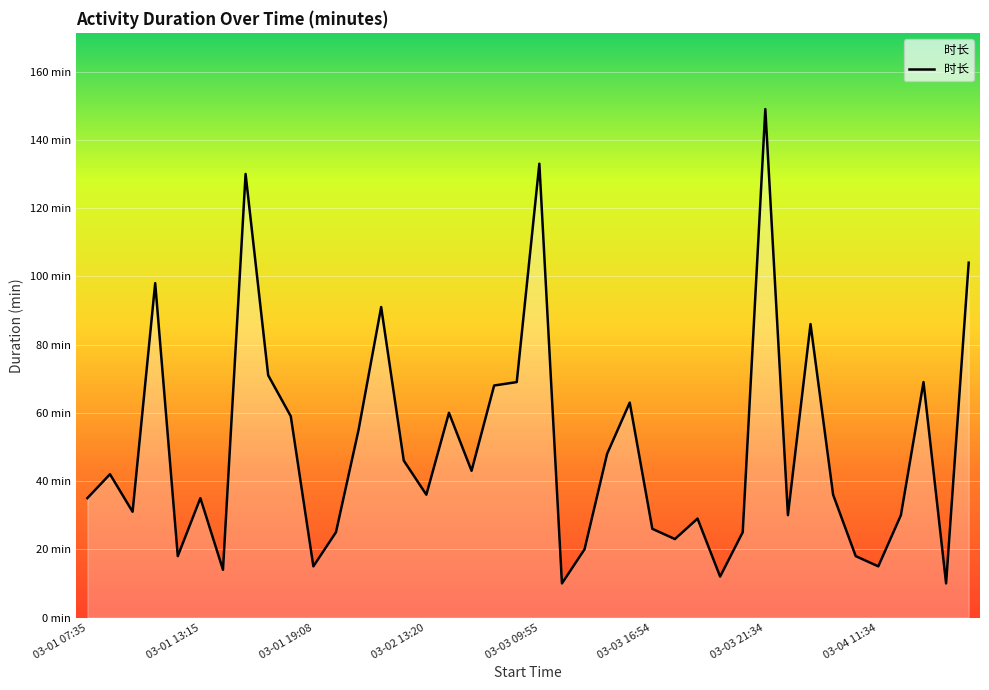

Reading right to left, what are all the values shown in this chart?

104	10	69	30	15	18	36	86	30	149	25	12	29	23	26	63	48	20	10	133	69	68	43	60	36	46	91	55	25	15	59	71	130	14	35	18	98	31	42	35